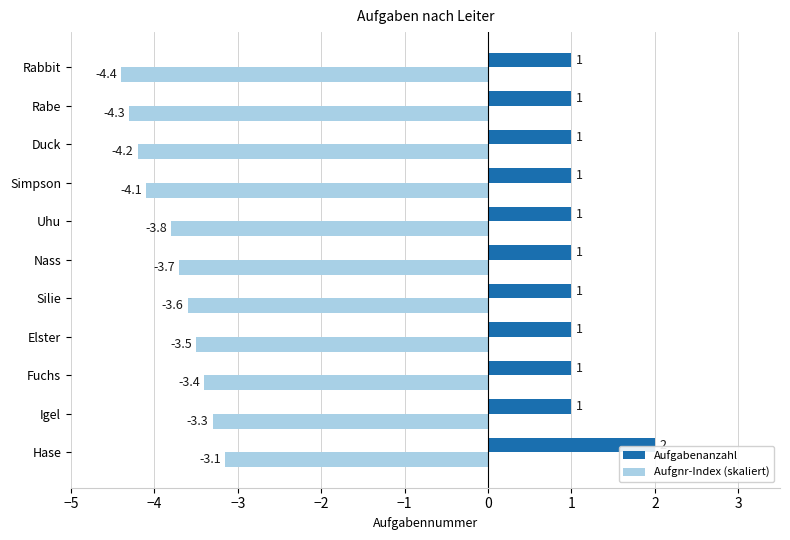

Rank the categories by Aufgnr-Index (skaliert) value from lowest to highest.

Rabbit, Rabe, Duck, Simpson, Uhu, Nass, Silie, Elster, Fuchs, Igel, Hase